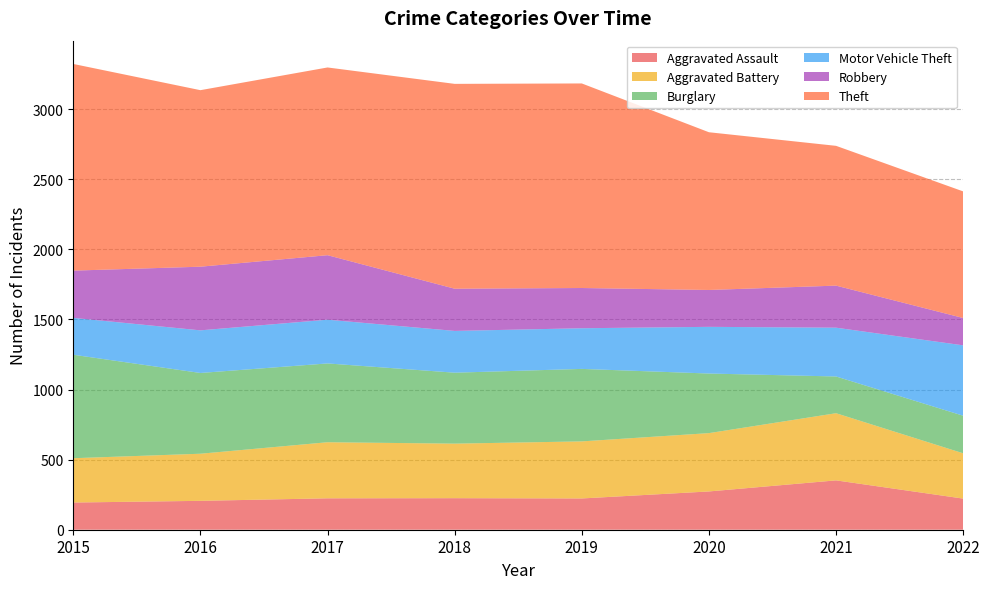

Reading left to right, transcribe all the data shown in this chart.

Aggravated Assault: 2015=194	2016=206	2017=224	2018=225	2019=223	2020=273	2021=352	2022=222
Aggravated Battery: 2015=316	2016=336	2017=400	2018=389	2019=407	2020=416	2021=479	2022=323
Burglary: 2015=738	2016=576	2017=562	2018=506	2019=517	2020=425	2021=262	2022=268
Motor Vehicle Theft: 2015=263	2016=304	2017=312	2018=298	2019=290	2020=333	2021=348	2022=502
Robbery: 2015=337	2016=454	2017=460	2018=301	2019=287	2020=263	2021=300	2022=195
Theft: 2015=1474	2016=1259	2017=1339	2018=1461	2019=1459	2020=1125	2021=997	2022=903